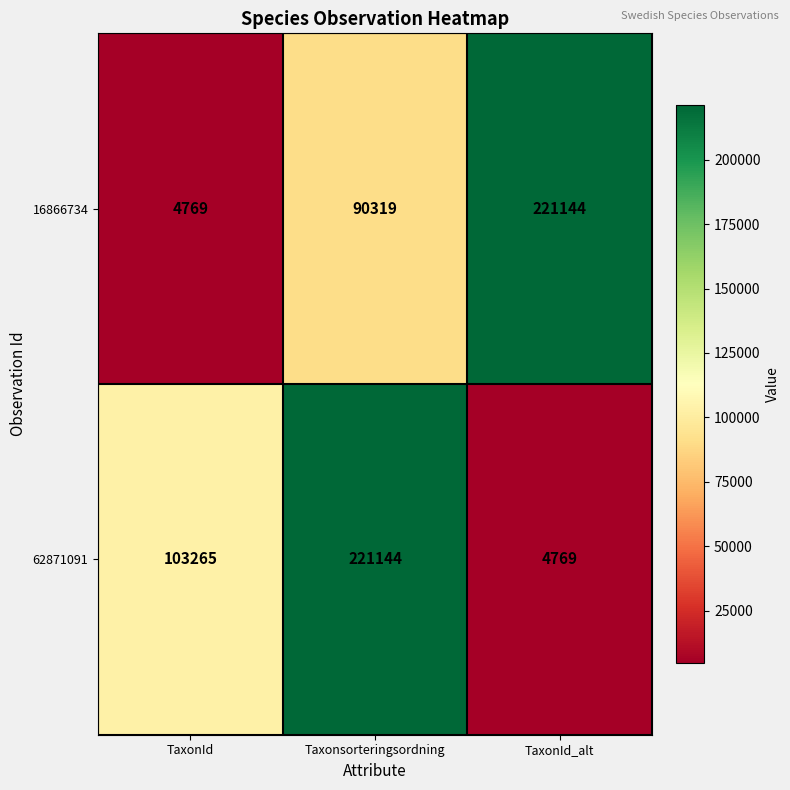

What is the smallest value displayed?

4769